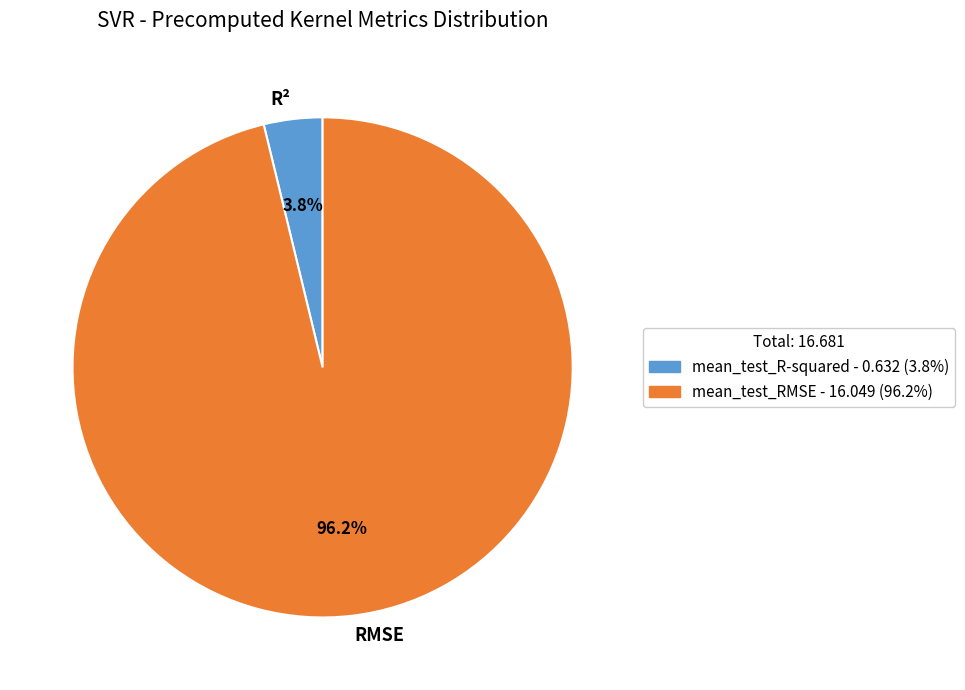

How many slices are in this pie chart?

2